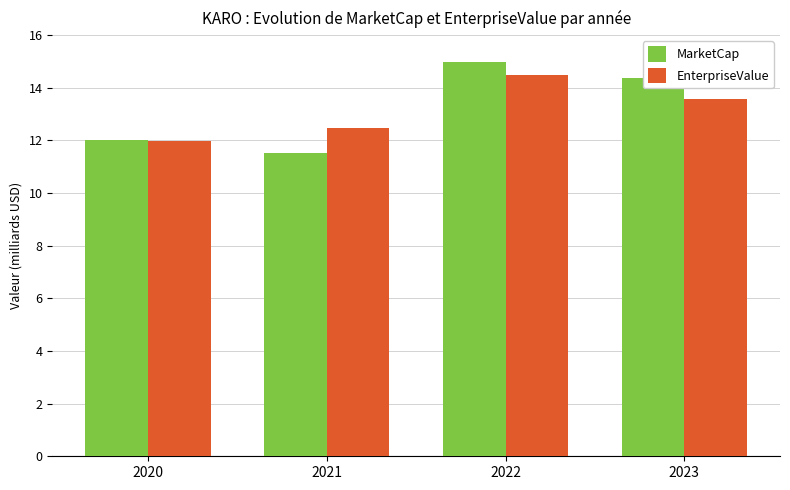

The value of MarketCap at 2022 is 15.0. True or false?

True